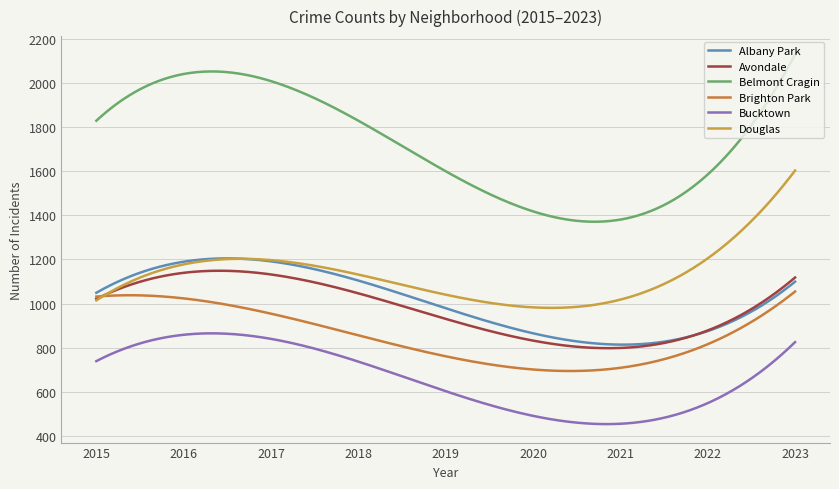

At how many categories does at least one series exceed 1275?

300